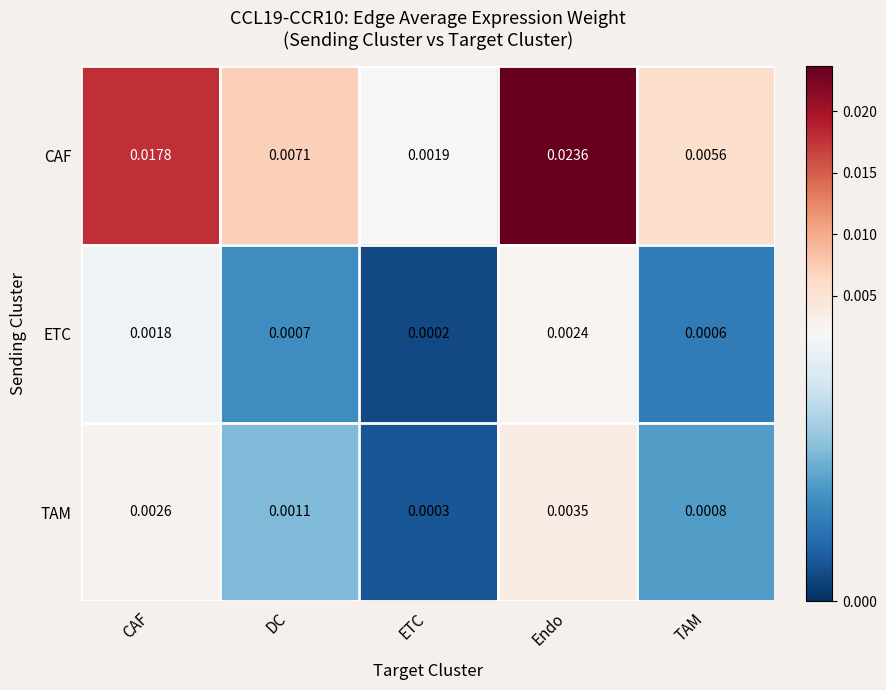

At which category is the sum across all series the highest?

Endo